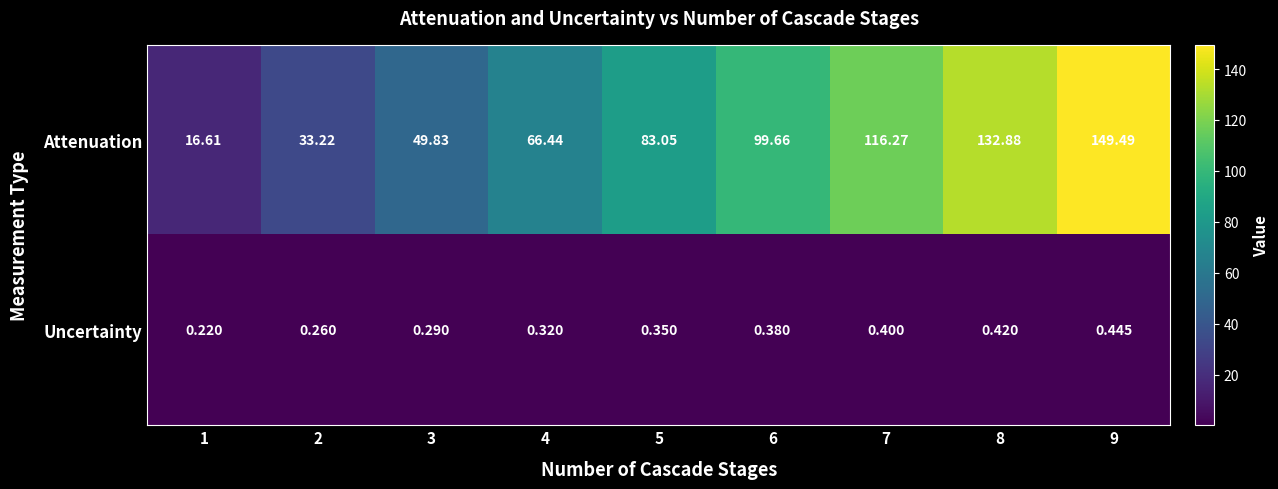

Which series changed the most between 7 and 8?

Attenuation